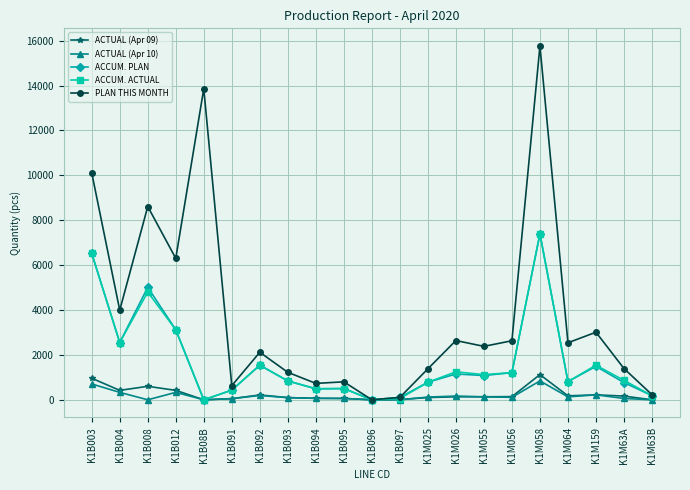

At how many categories does at least one series exceed 3160?

6